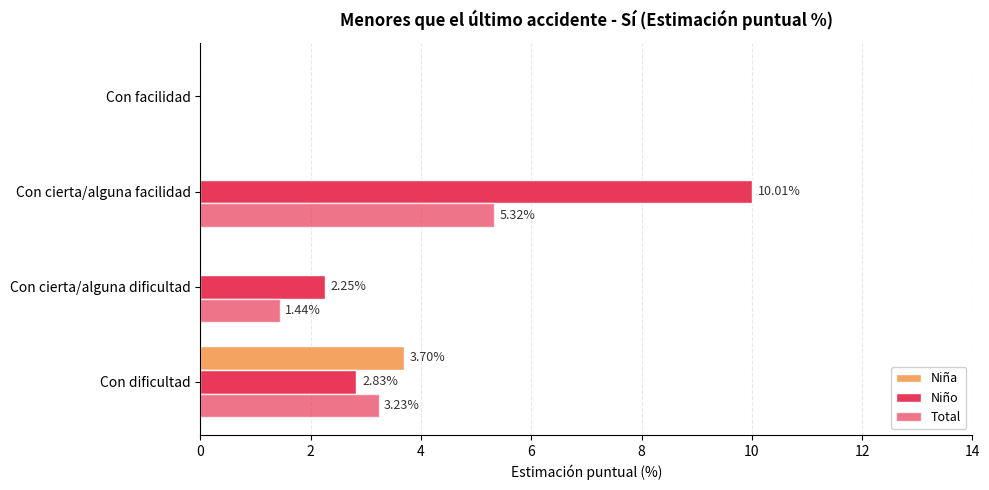

Which series has the largest total across all categories?

Niño